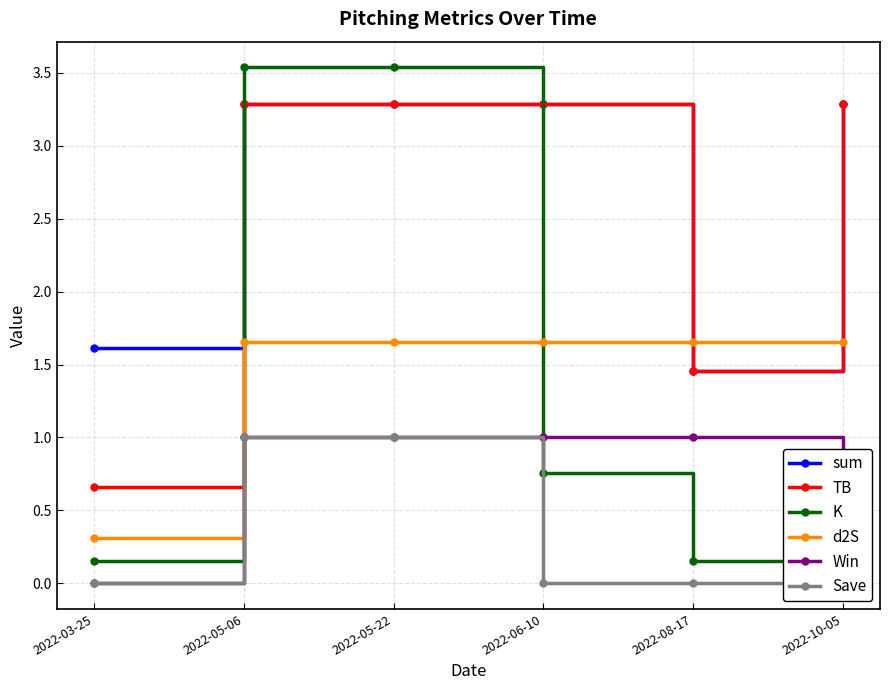

What is the value of the TB point at the 1st from the left?

0.7